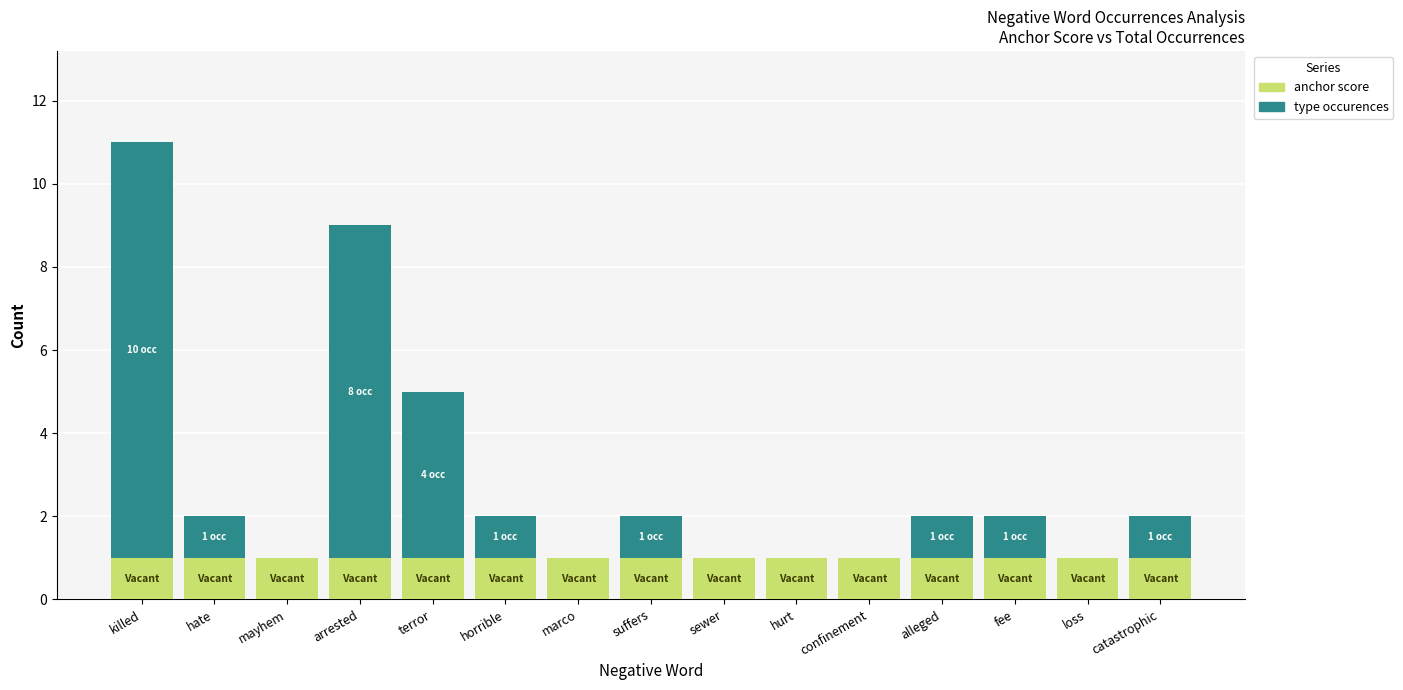

Are the bars grouped side by side (vs. stacked)?

No